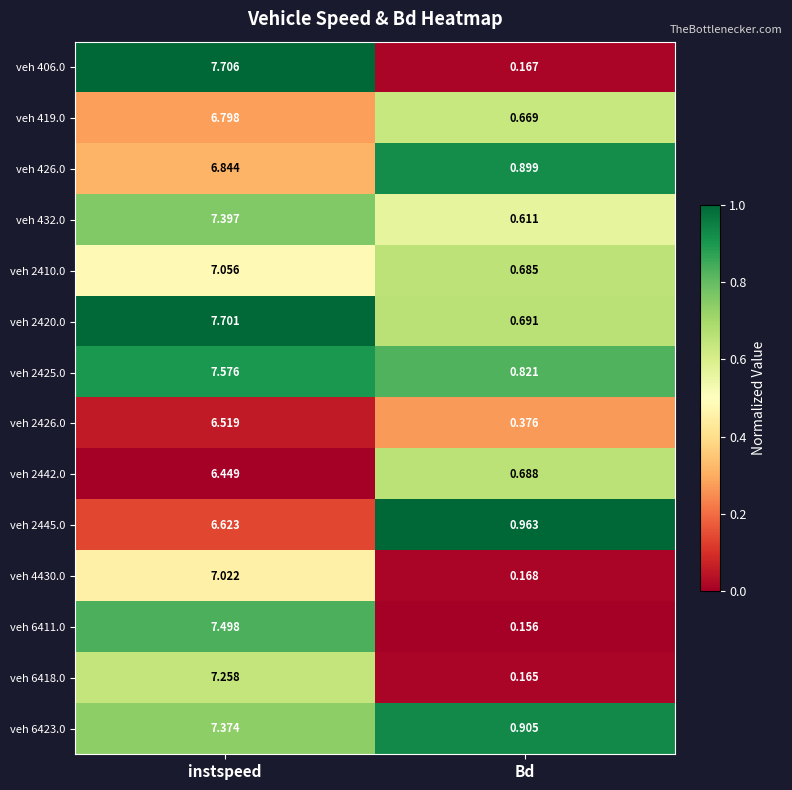

Is the value of veh 2420.0 at instspeed greater than the value of veh 2445.0 at instspeed?

Yes